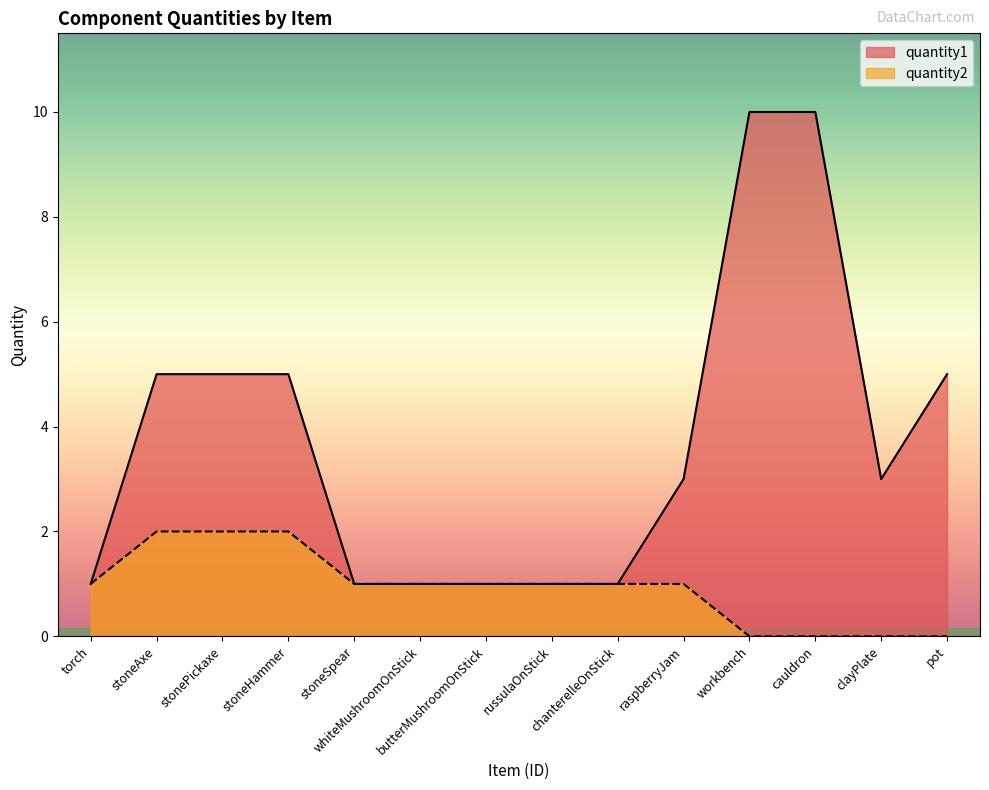

What is the difference between the maximum and minimum values in the quantity2 series?

2